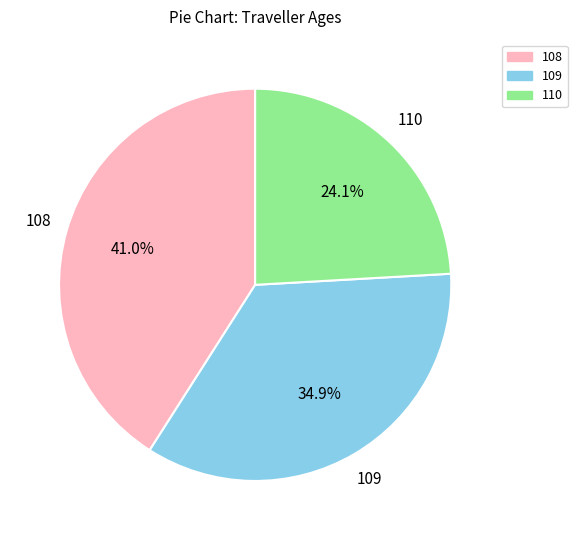

Which slice is the largest?

108